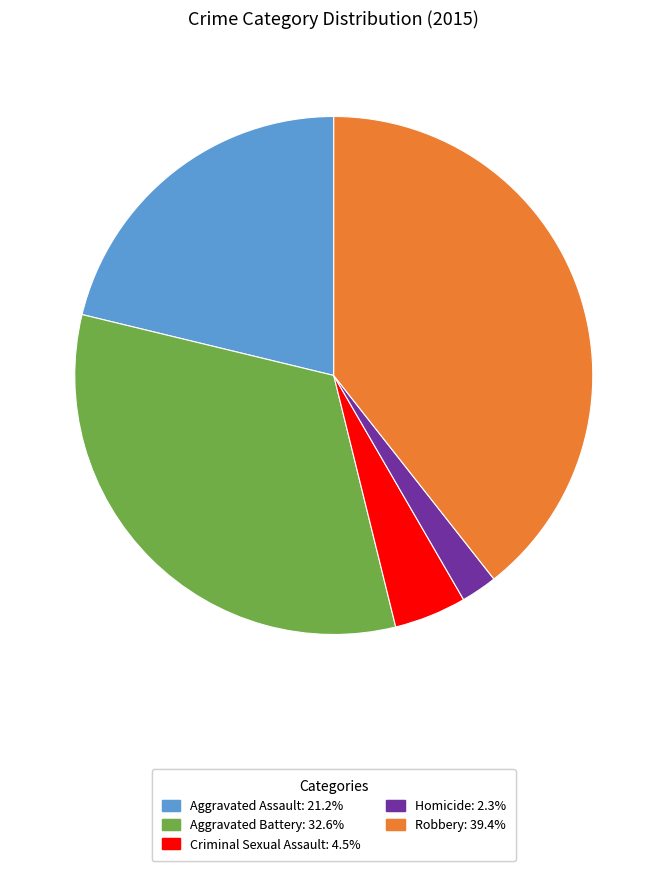

How many segments does this pie chart have?

5